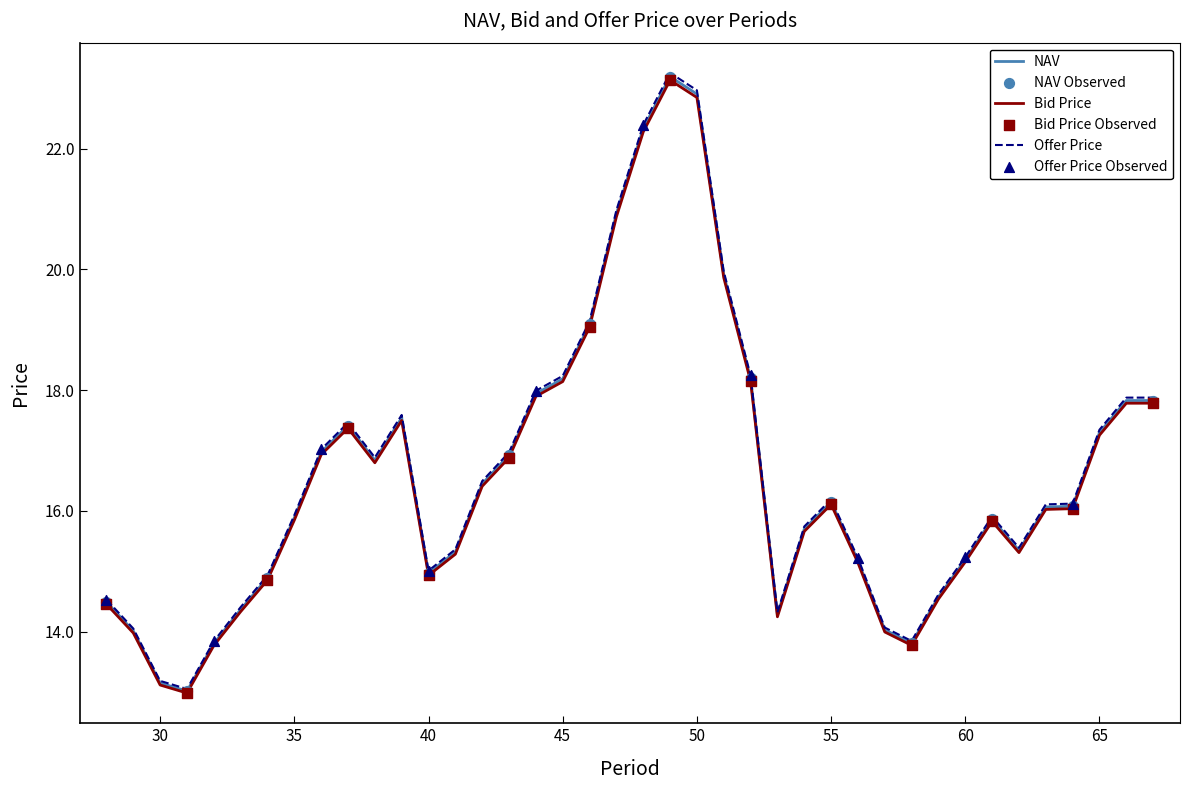

What is the maximum value shown in the chart?

23.3